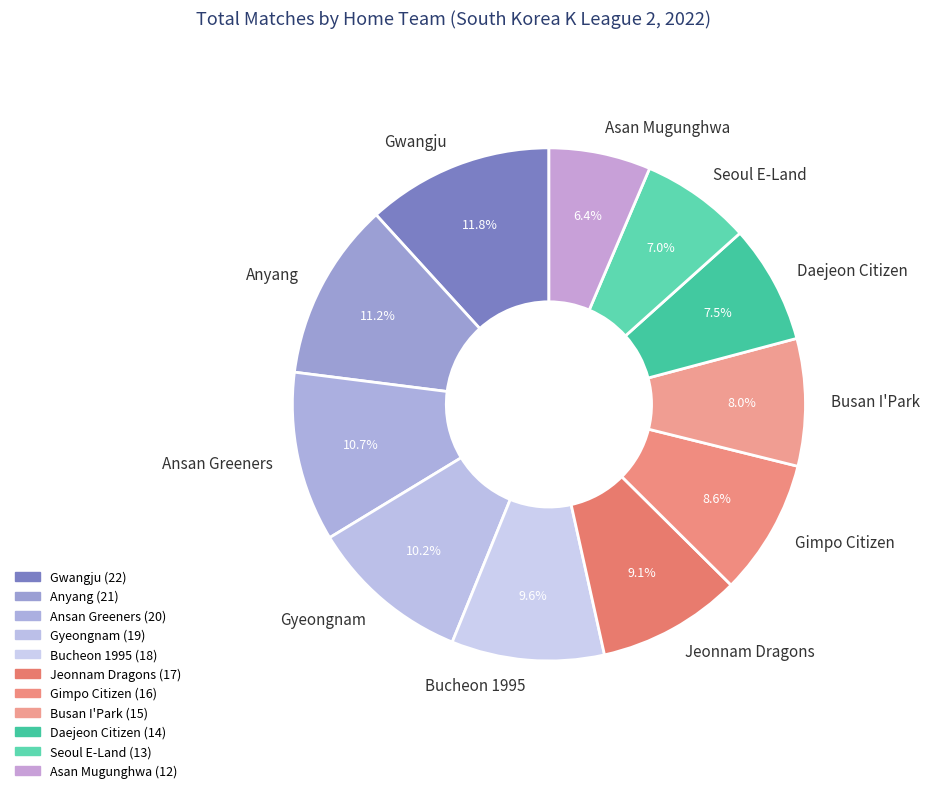

How many slices are in this pie chart?

11